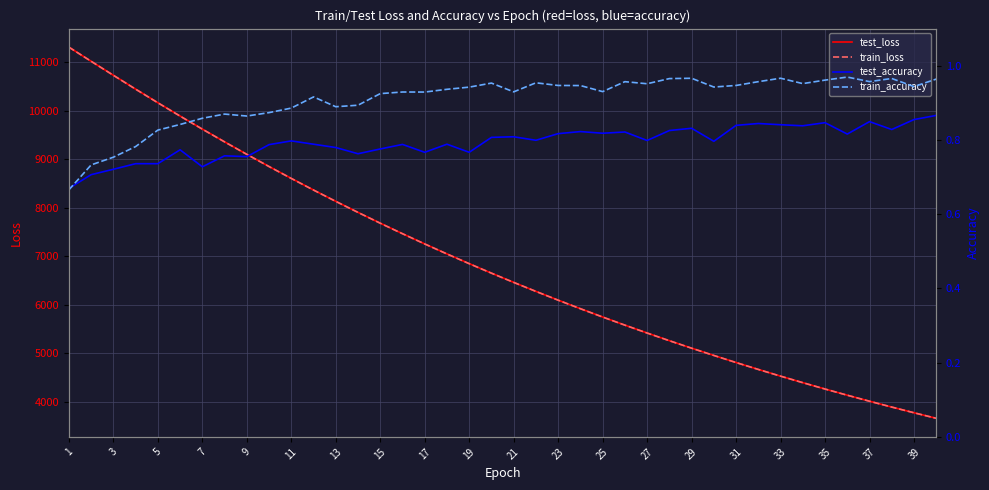

Which series has the largest total across all categories?

test_loss